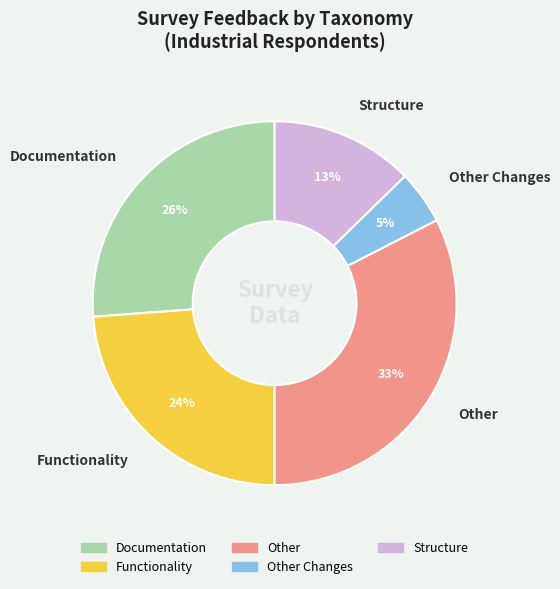

To the nearest percent, what percentage of the pie is Other?

33%